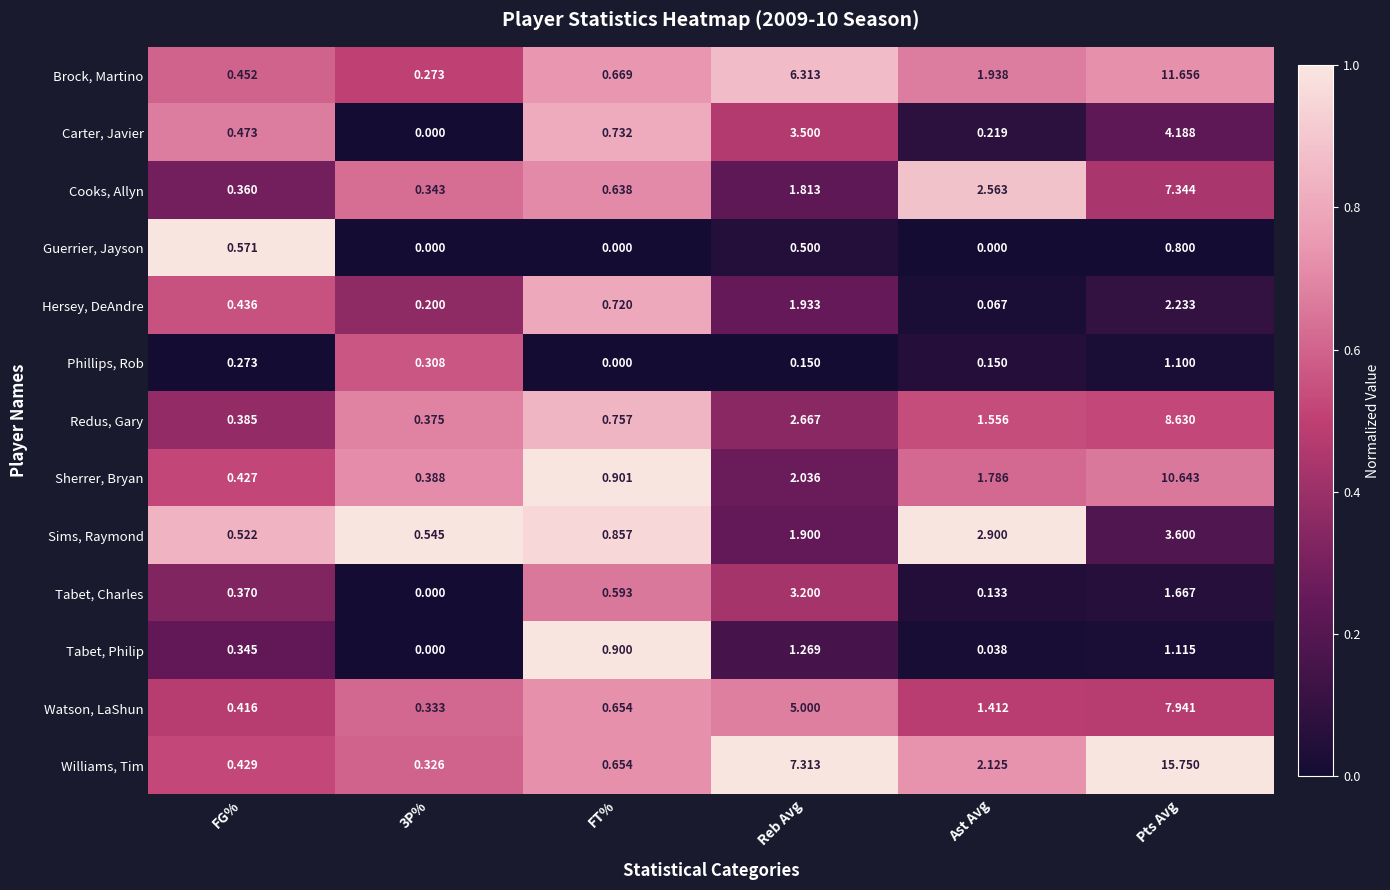

At FG%, list the series in order from smallest to largest.

Phillips, Rob, Tabet, Philip, Cooks, Allyn, Tabet, Charles, Redus, Gary, Watson, LaShun, Sherrer, Bryan, Williams, Tim, Hersey, DeAndre, Brock, Martino, Carter, Javier, Sims, Raymond, Guerrier, Jayson